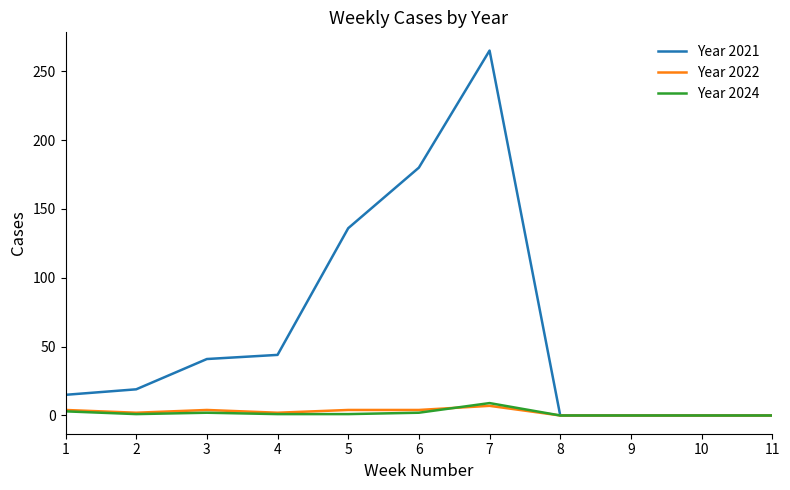

Which series has the largest range (max minus min)?

Year 2021